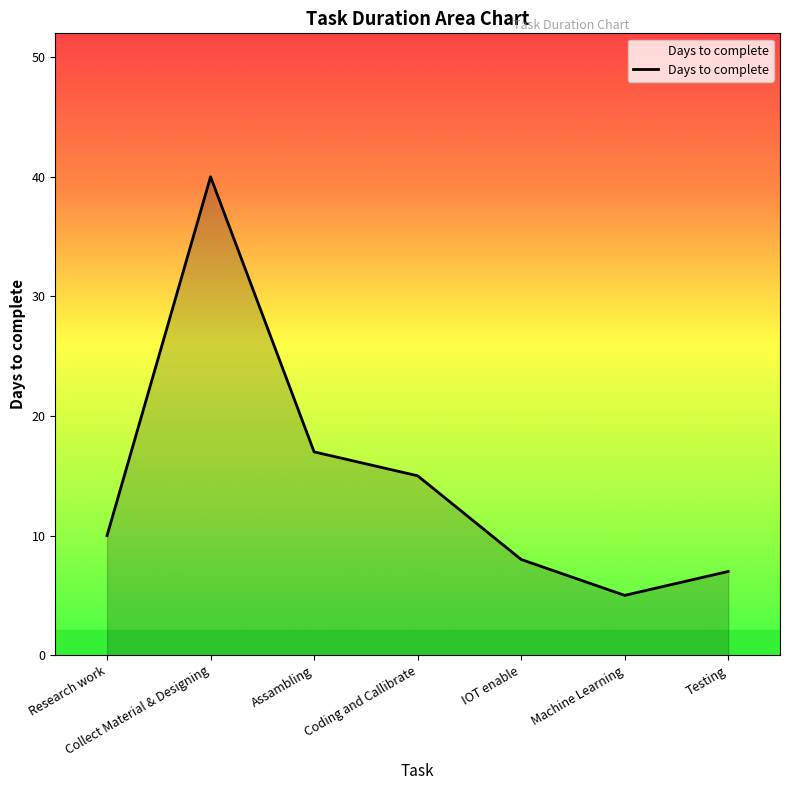

What is the sum of the values at Assambling and Research work?

27